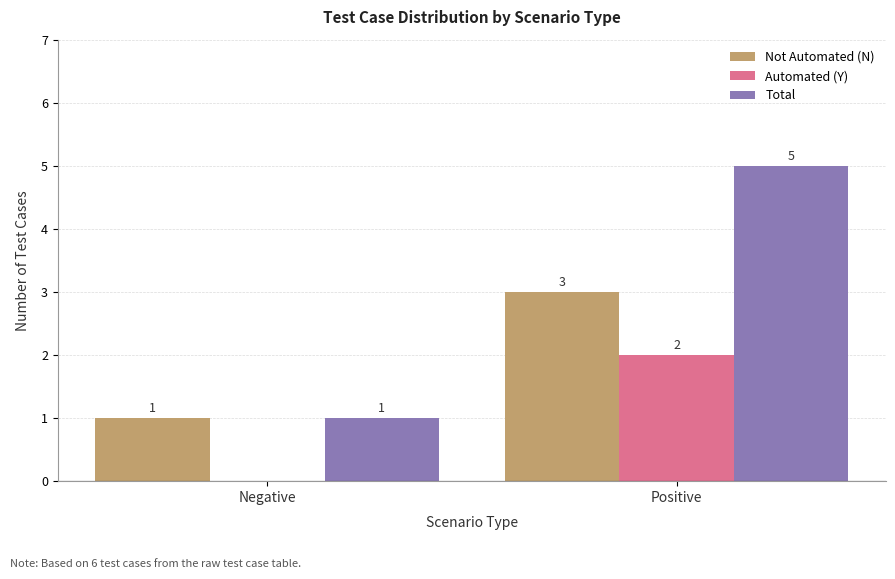

The value of Not Automated (N) at Positive is 3. True or false?

True